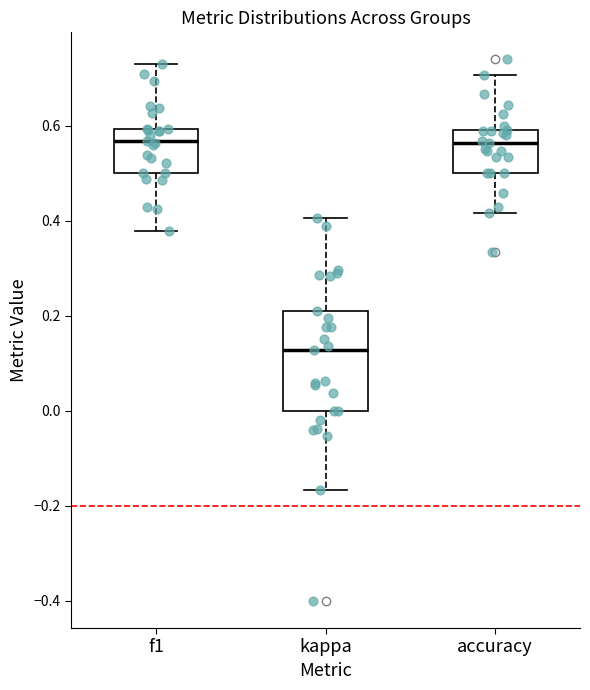

Reading left to right, transcribe this box plot: for each box, give where its median line is, the range the box spans, and where its two whiskers end, as read against the y-axis. The values are not printed on the chart, so give them approximately, as read against the axis.

f1: median 0.56, box 0.50 to 0.60, whiskers 0.38 to 0.72
kappa: median 0.12, box 0.00 to 0.22, whiskers -0.16 to 0.40
accuracy: median 0.56, box 0.50 to 0.60, whiskers 0.42 to 0.70